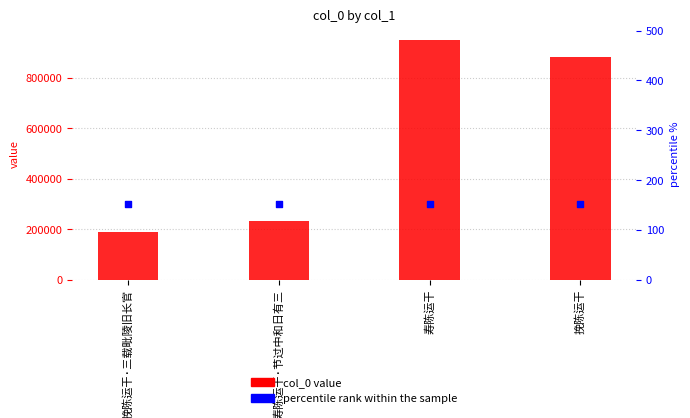

Which series has the widest spread of Y values?

col_0 value